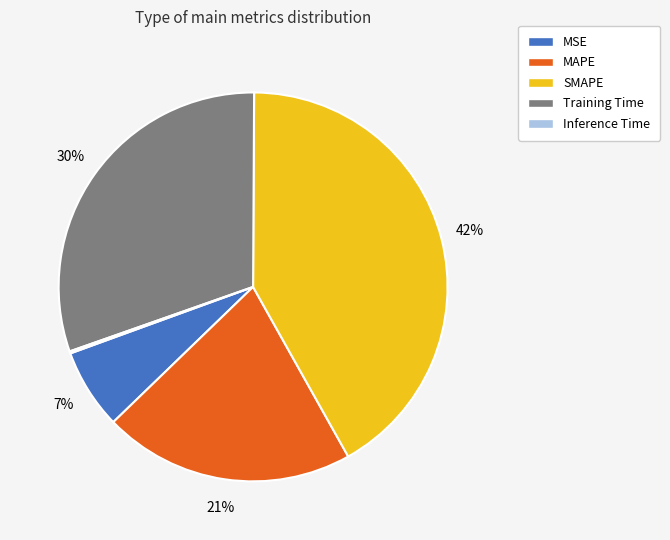

True or false: Training Time accounts for 30% of the total.

True